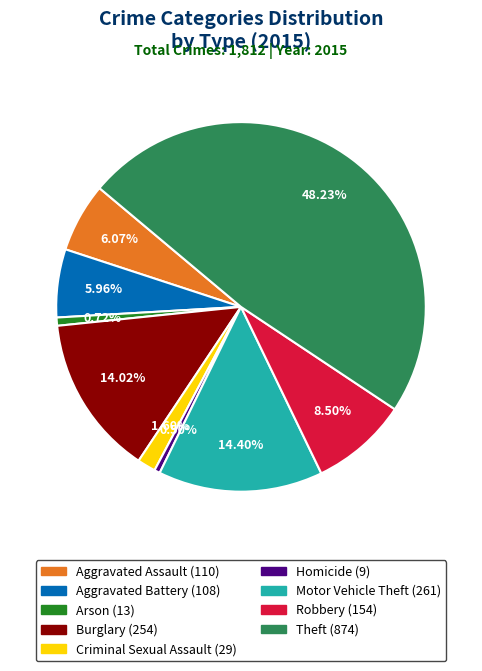

Do Criminal Sexual Assault and Arson together represent more than half of the pie?

No